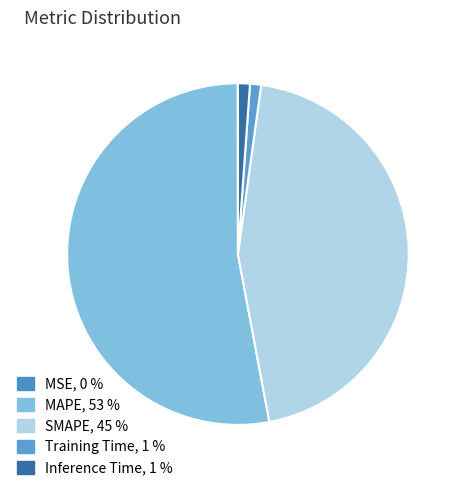

The SMAPE slice represents 45% of the pie. True or false?

True